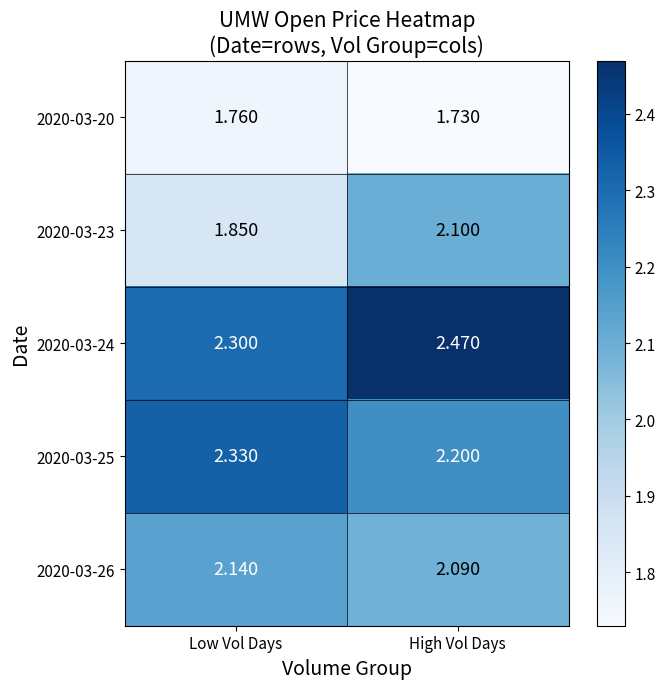

Which category has the highest value in the 2020-03-26 series?

Low Vol Days